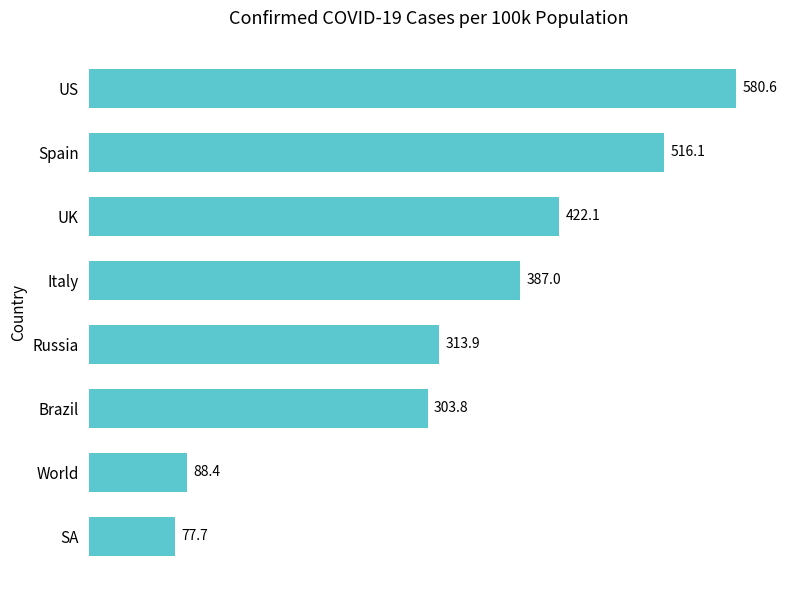

What is the greatest value displayed?

580.6